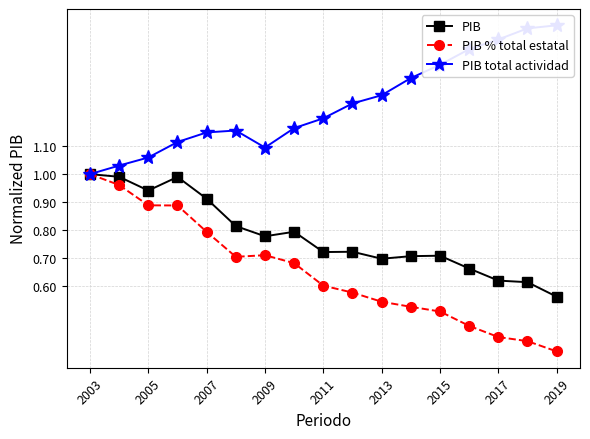

How many lines are shown in the chart?

3